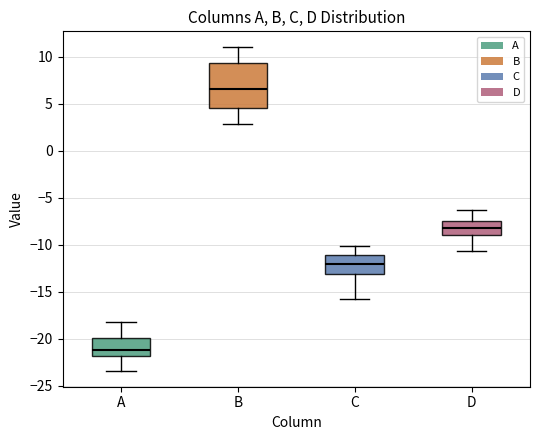

Reading left to right, transcribe this box plot: for each box, give where its median line is, the range the box spans, and where its two whiskers end, as read against the y-axis. The values are not printed on the chart, so give them approximately, as read against the axis.

A: median -21.0, box -22.0 to -20.0, whiskers -23.5 to -18.0
B: median 6.5, box 4.5 to 9.5, whiskers 3.0 to 11.0
C: median -12.0, box -13.0 to -11.0, whiskers -16.0 to -10.0
D: median -8.0, box -9.0 to -7.5, whiskers -10.5 to -6.5